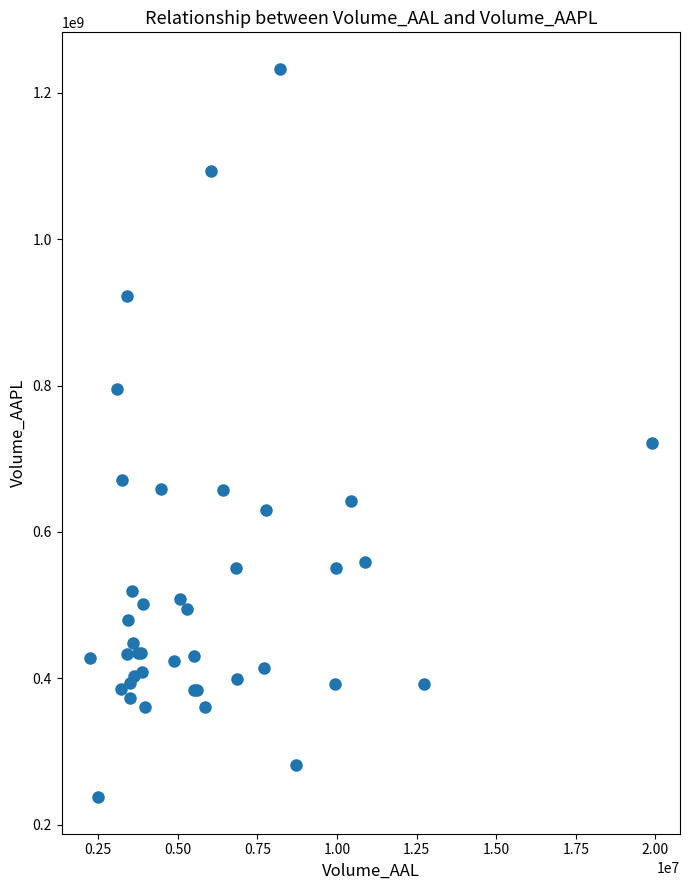

What Y value in the scatter plot is closest to 735184800?

721624400